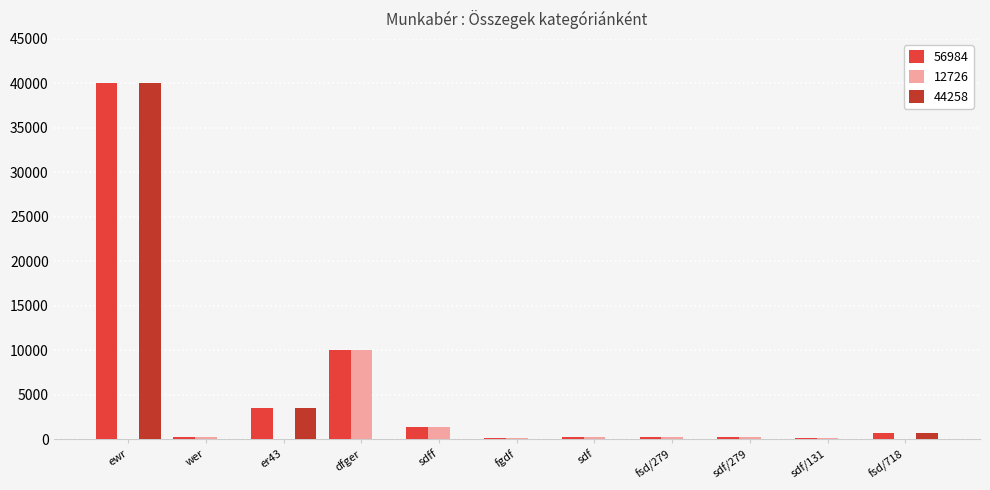

What is the highest value of the 56984 series?

40000